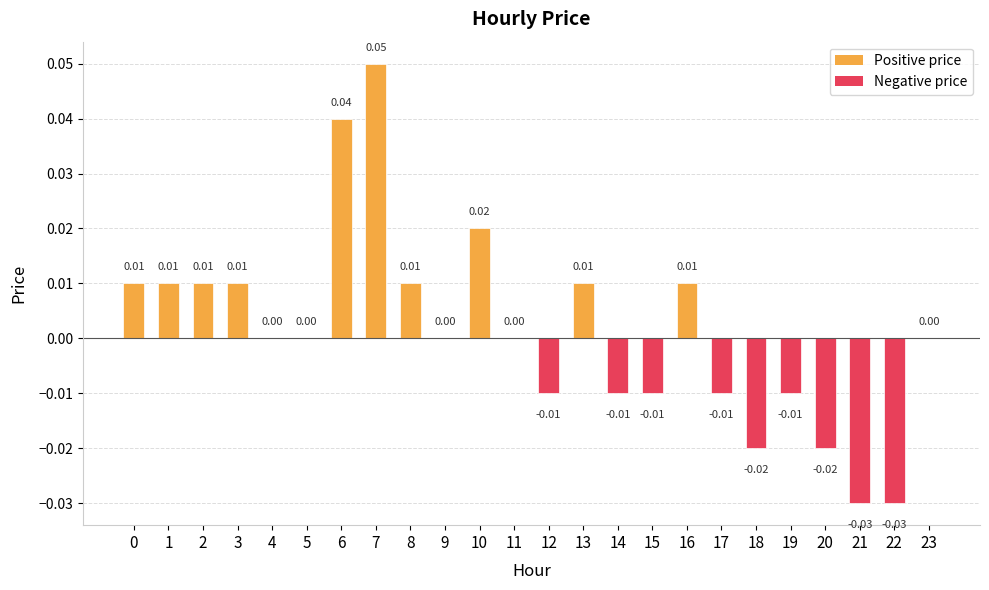

Which has a higher value, 17 or 11?

11